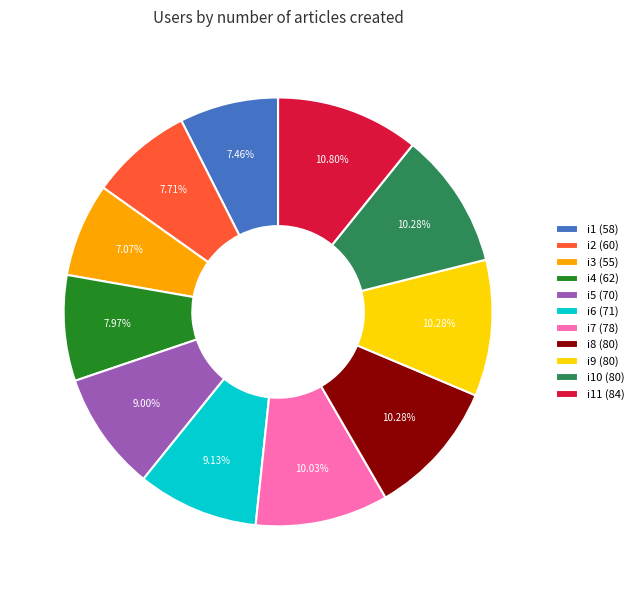

To the nearest percent, what is the average slice percentage?

9%